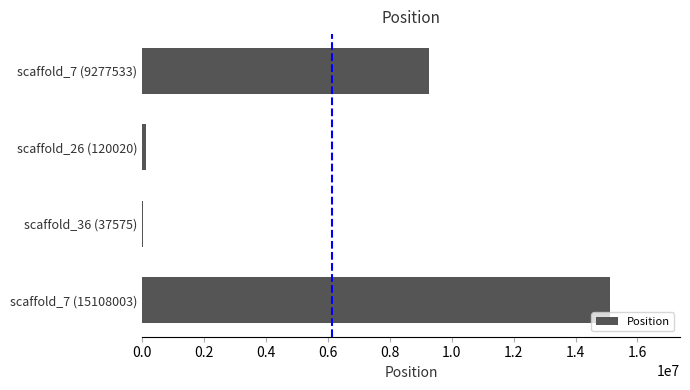

The chart shows a value of 9277533 at scaffold_7 (9277533). True or false?

True